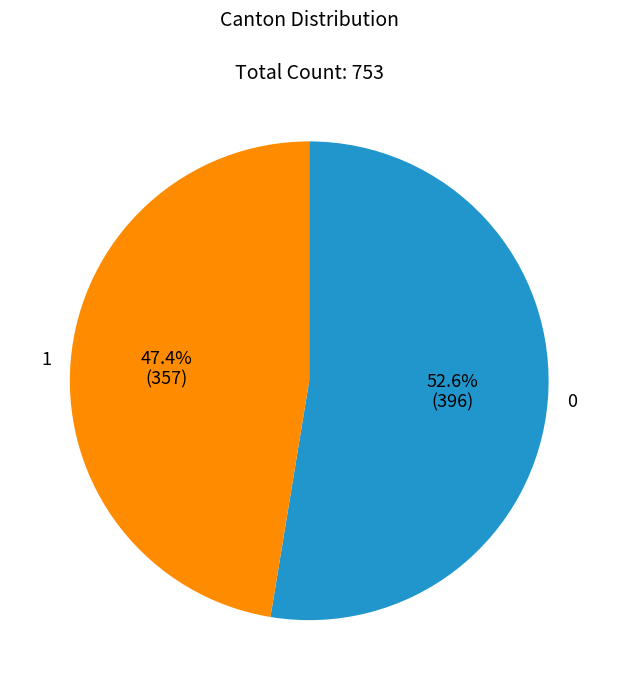

Is there a majority slice in this chart?

Yes